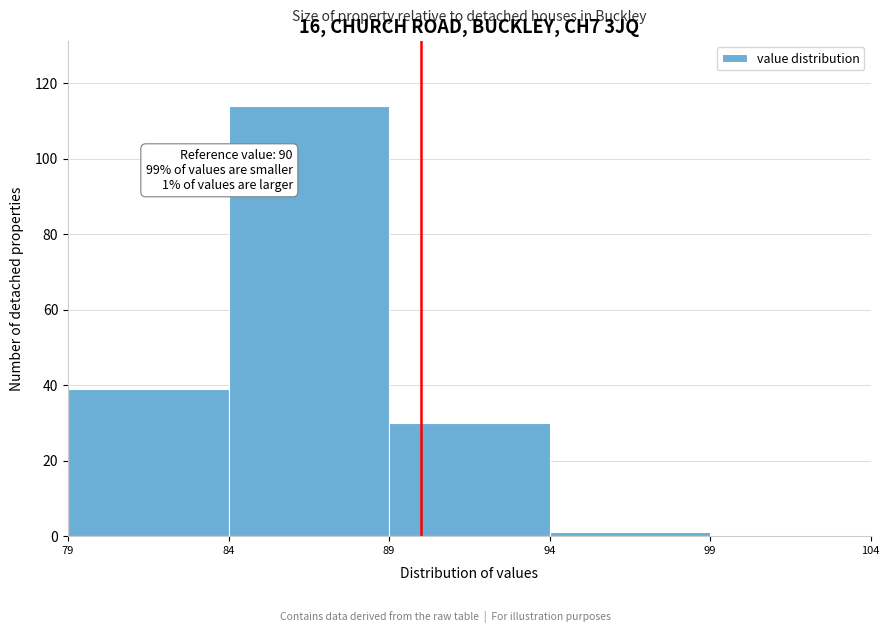

Which range on the x-axis has the tallest bar?

84 to 89